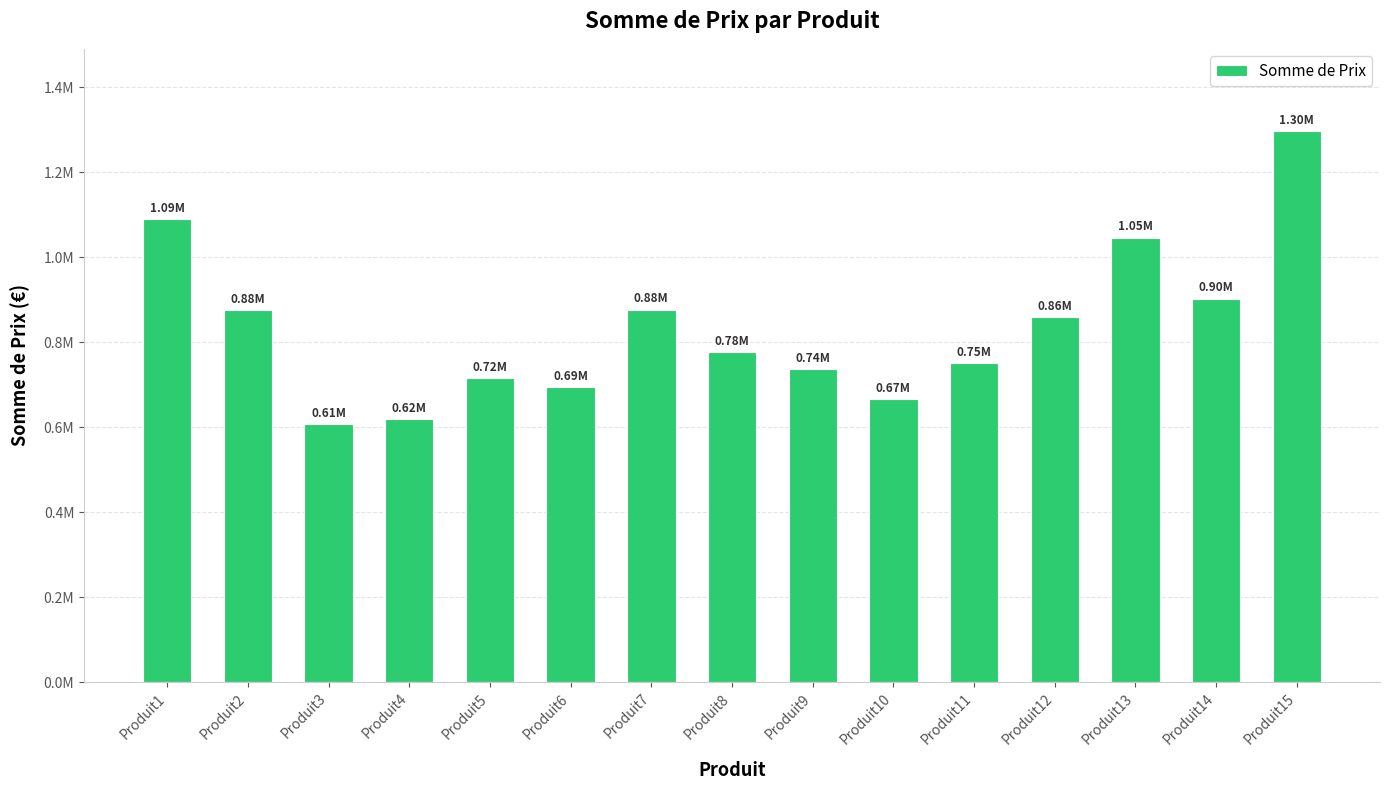

Are the bars horizontal?

No